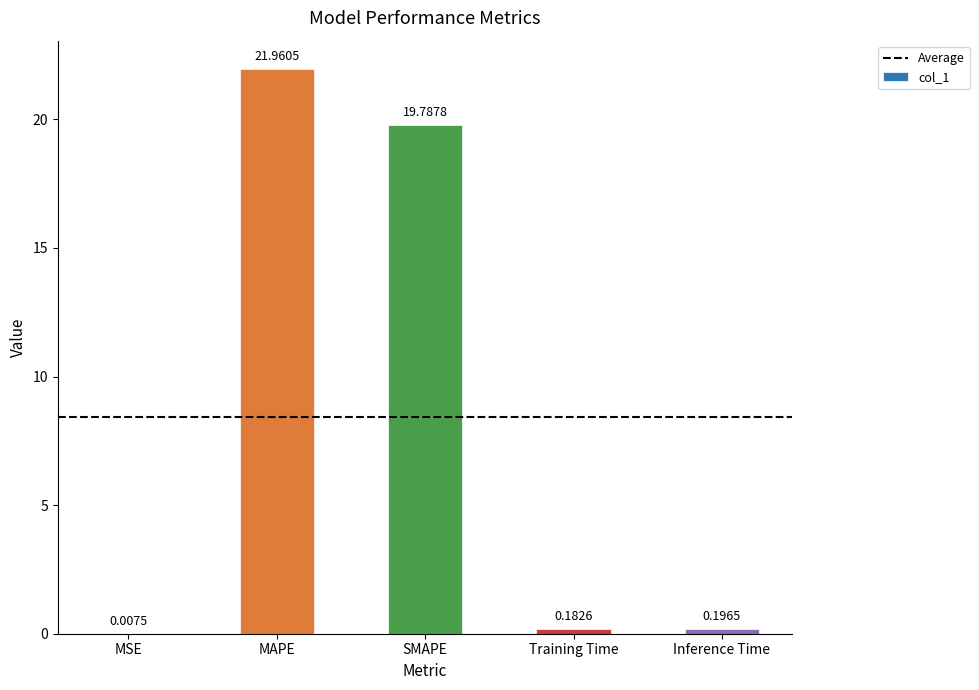

What is the change in value from MSE to SMAPE?

+19.8